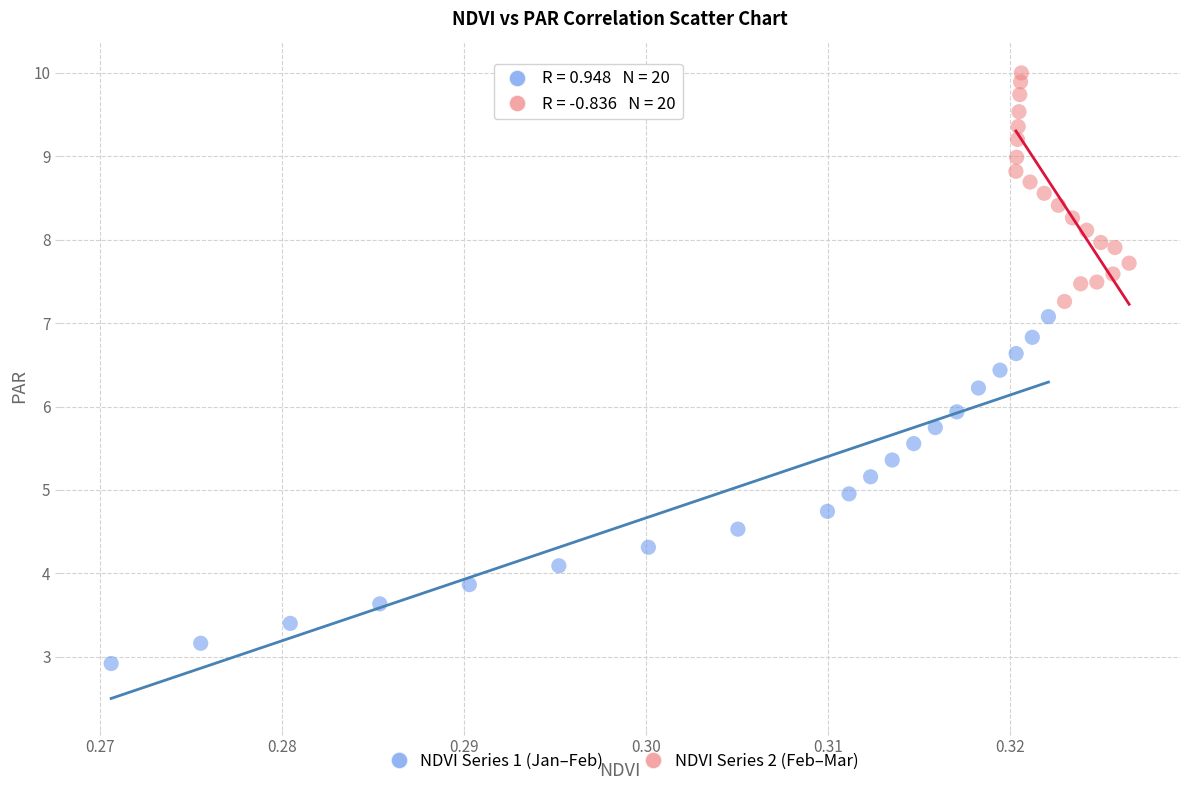

Which series contains the highest Y value?

NDVI Series 2 (Feb–Mar)